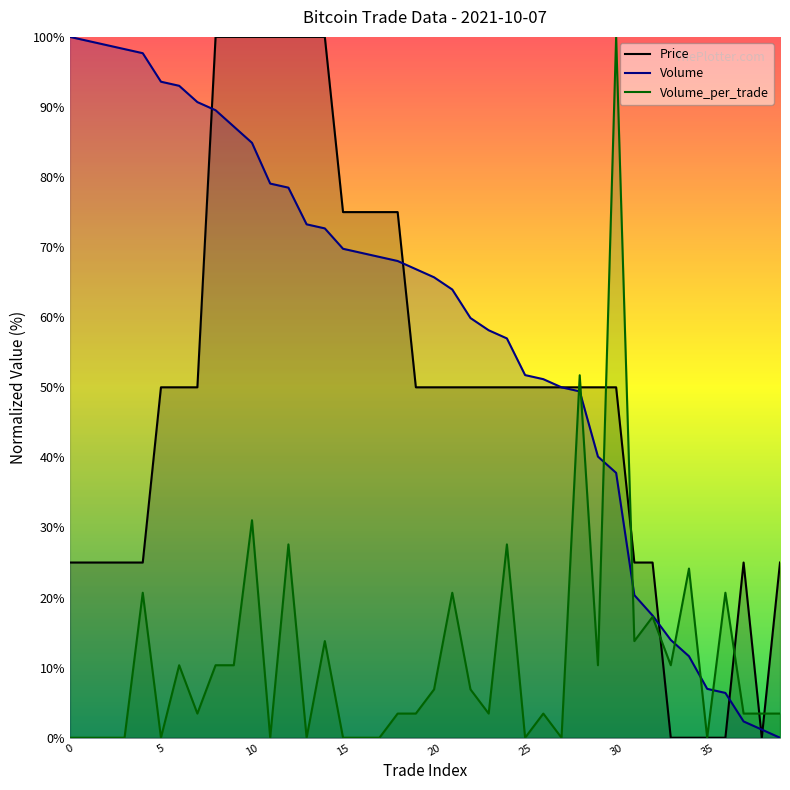

What is the total value across all series at 23?

111.6